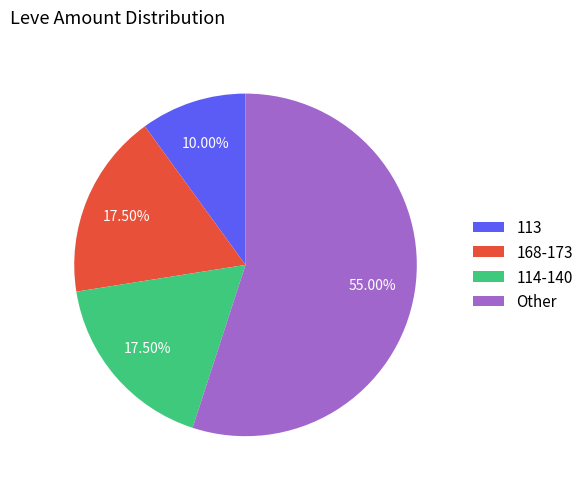

Which has a higher value, Other or 168-173?

Other